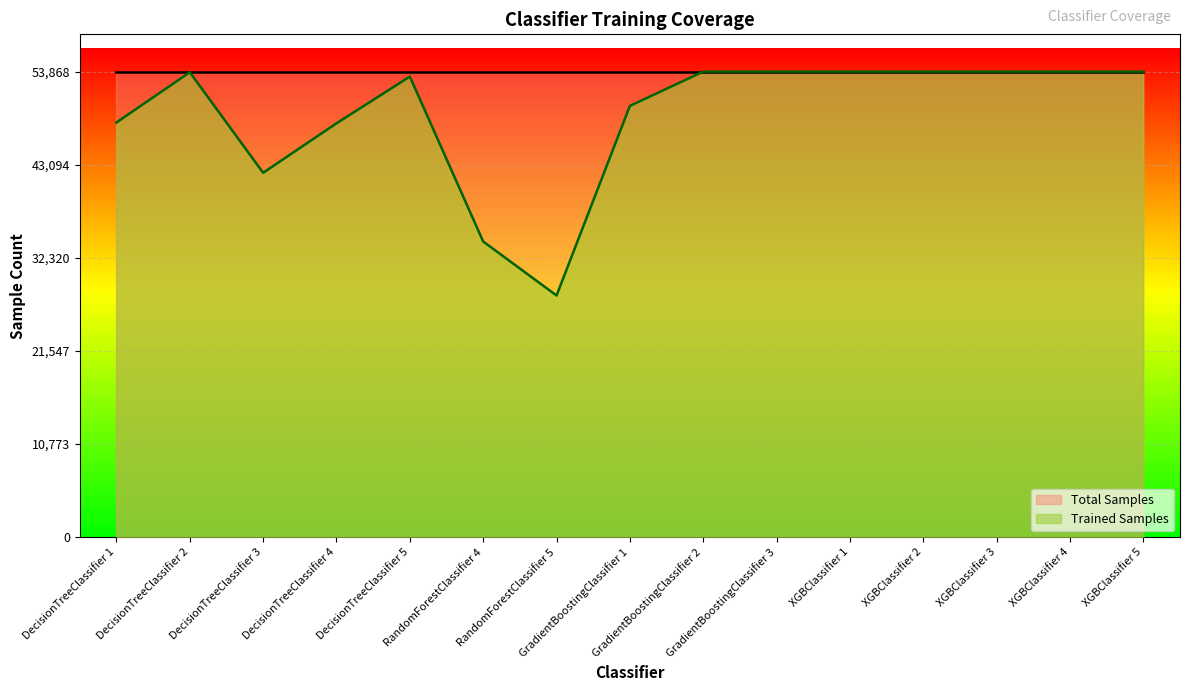

How many data points are above 53792?

7